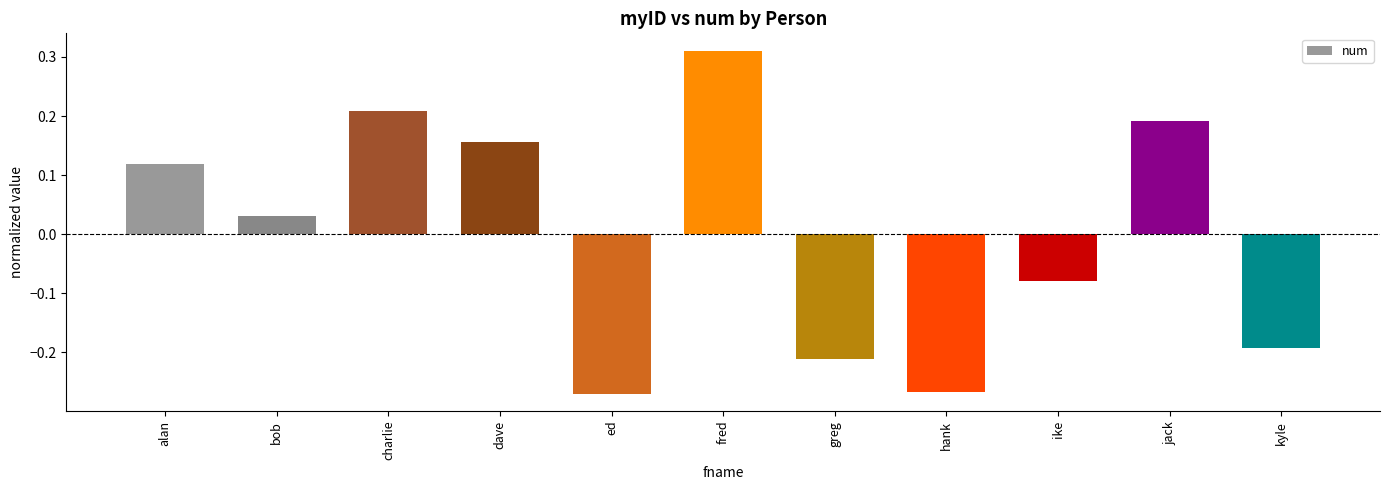

How many positive values are there?

6